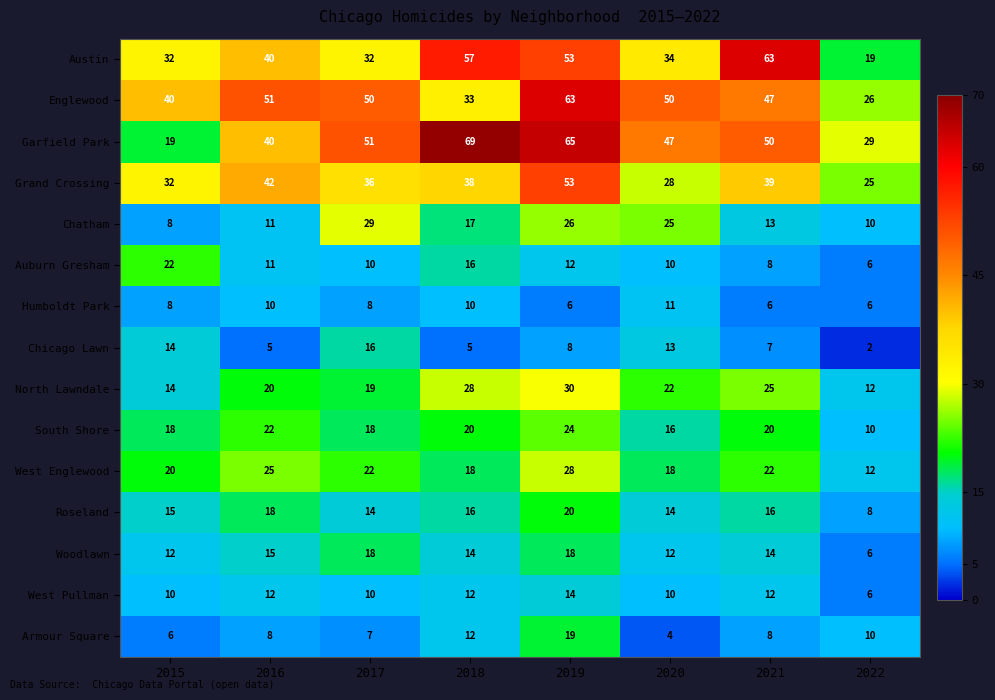

Which series has the largest range (max minus min)?

Garfield Park